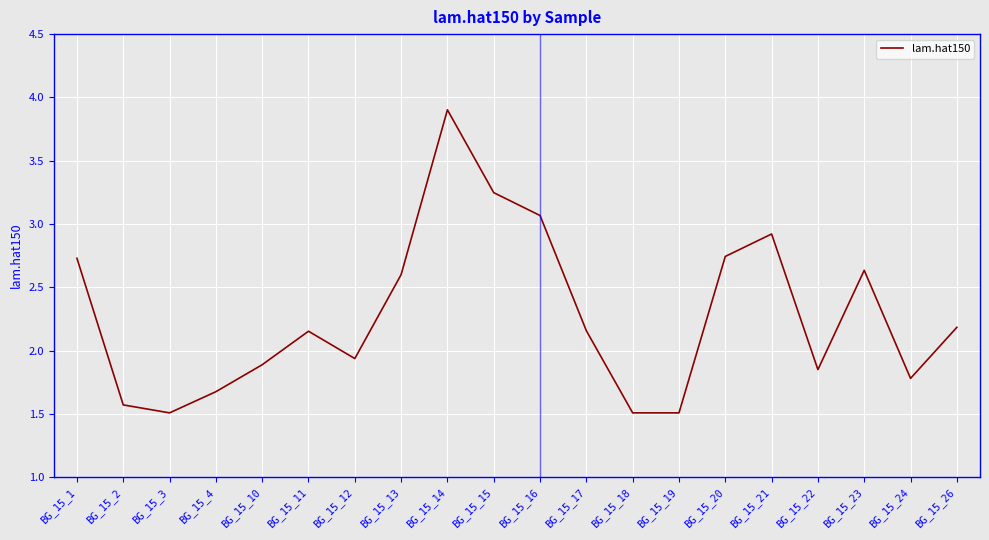

Which category has the highest value across all series?

BG_15_14